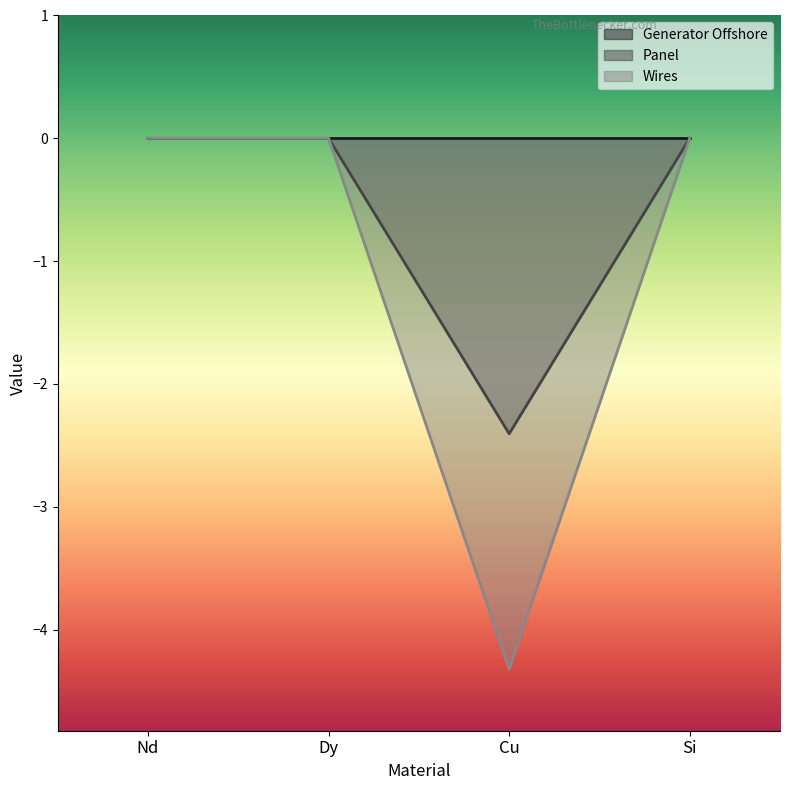

Which series changed the most between Cu and Si?

Wires